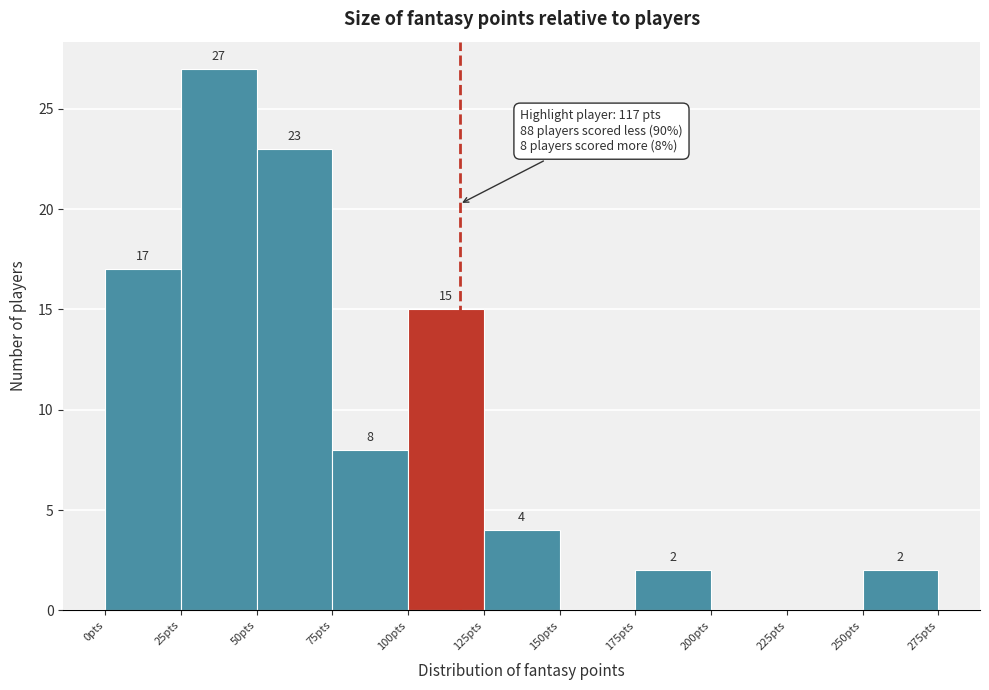

Over which range of the x-axis is the bar tallest?

25 to 50